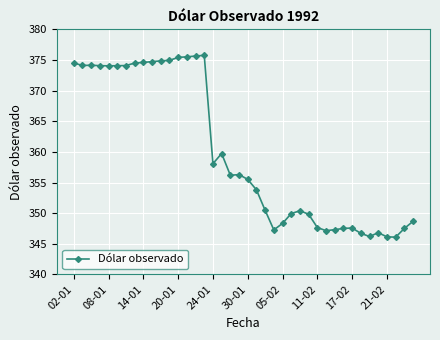

What is the value of the 2nd point from the left?

374.1